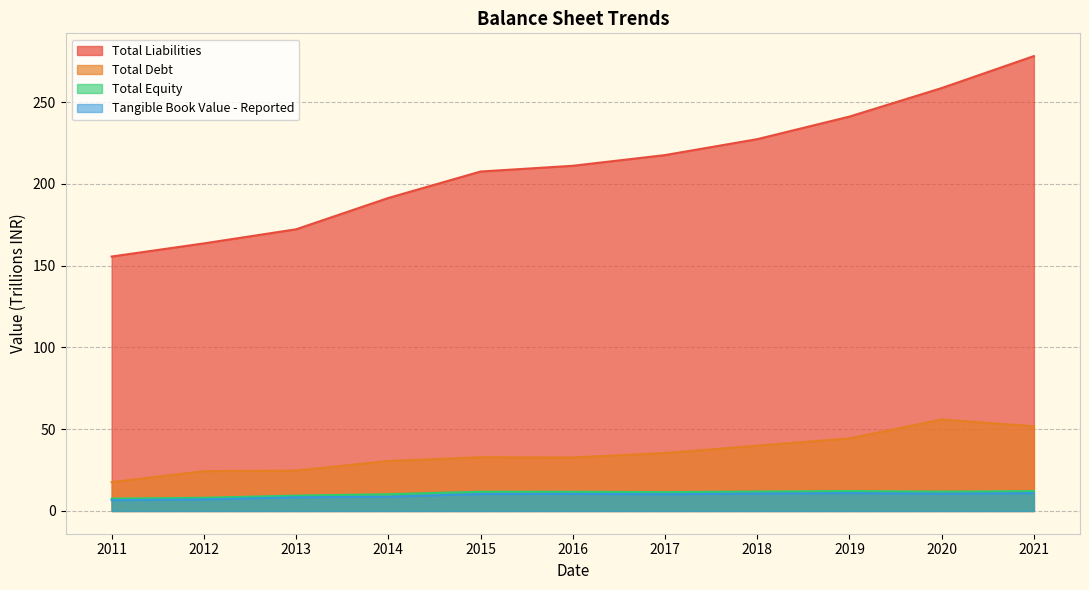

What is the value of the Total Equity point at the 6th from the left?

11.8